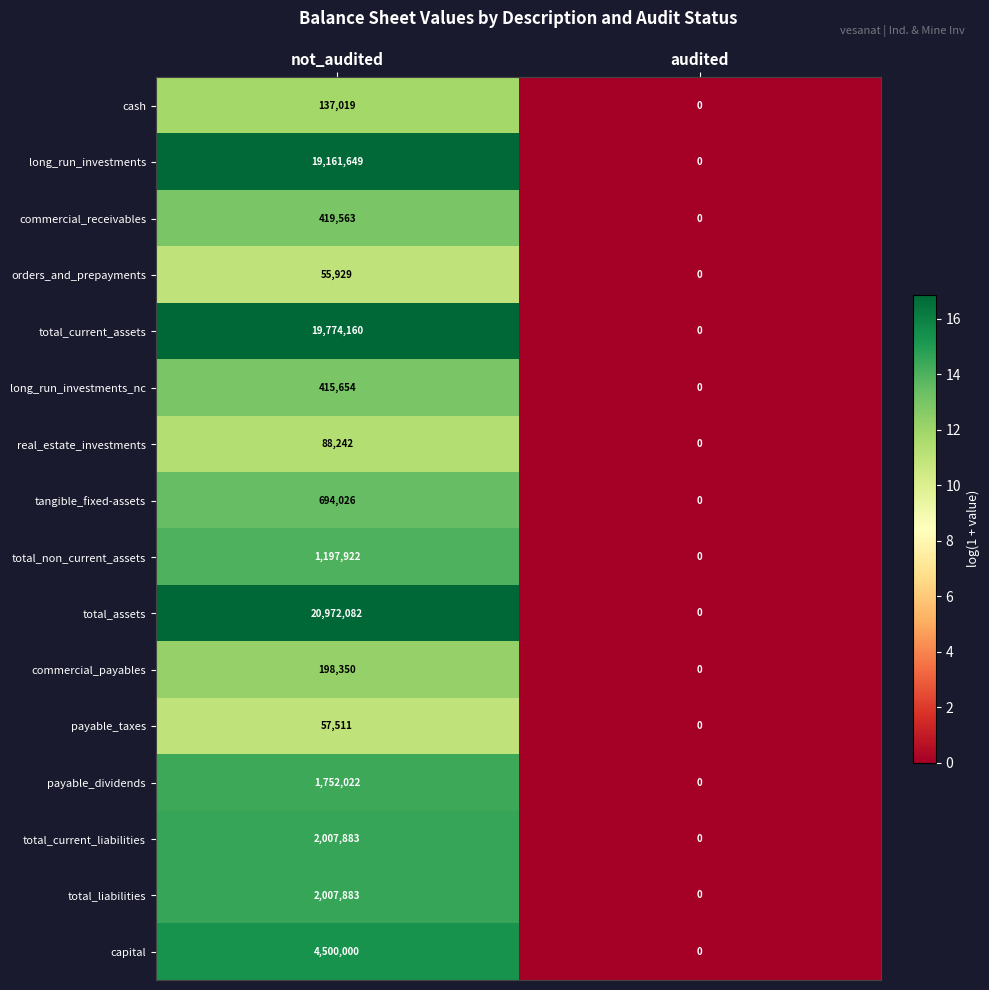

What is the sum of the payable_taxes values at audited and not_audited?

57511